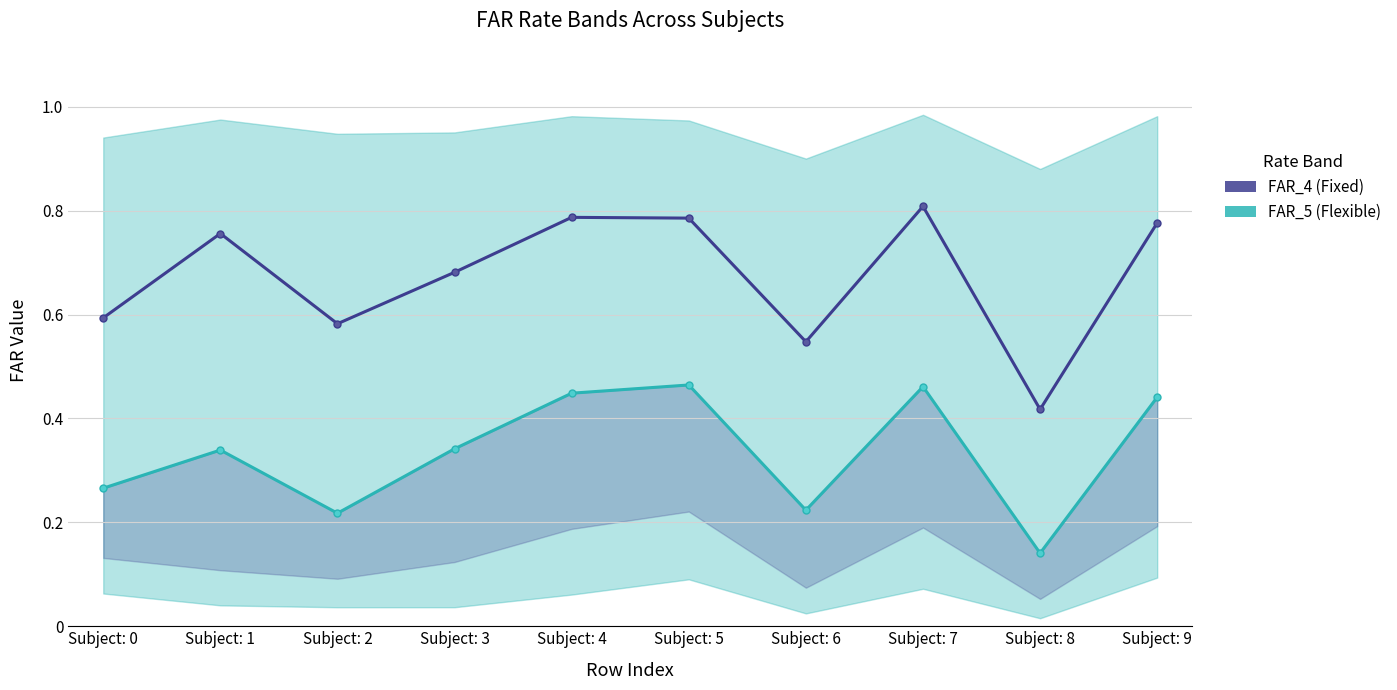

Reading left to right, what are all the values shown in this chart?

FAR_4: Subject: 0=0.6	Subject: 1=0.8	Subject: 2=0.6	Subject: 3=0.7	Subject: 4=0.8	Subject: 5=0.8	Subject: 6=0.5	Subject: 7=0.8	Subject: 8=0.4	Subject: 9=0.8
FAR_5: Subject: 0=0.3	Subject: 1=0.3	Subject: 2=0.2	Subject: 3=0.3	Subject: 4=0.4	Subject: 5=0.5	Subject: 6=0.2	Subject: 7=0.5	Subject: 8=0.1	Subject: 9=0.4